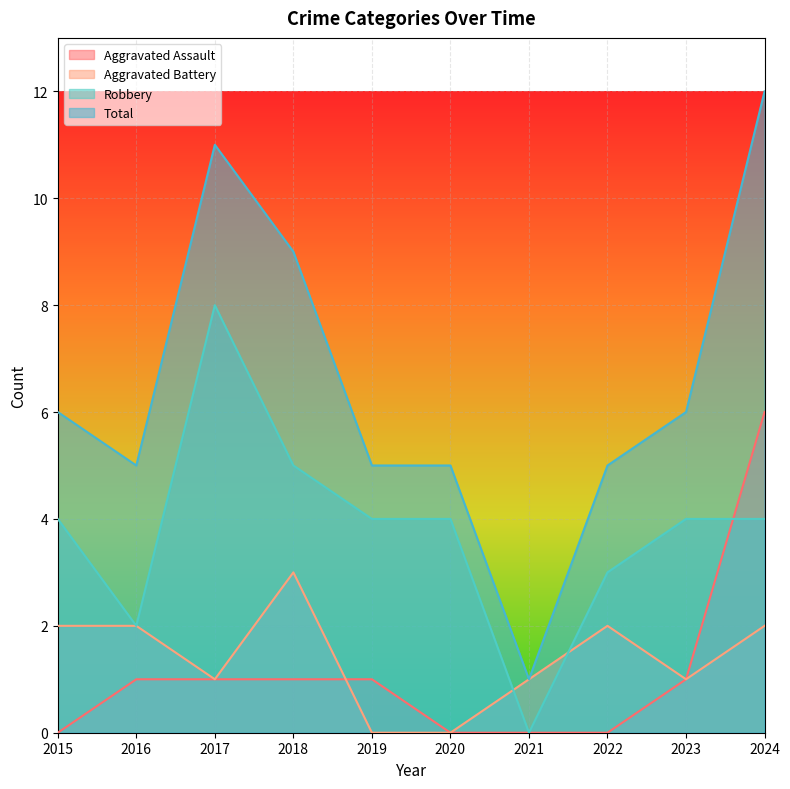

What is the average value of the Total series?

6